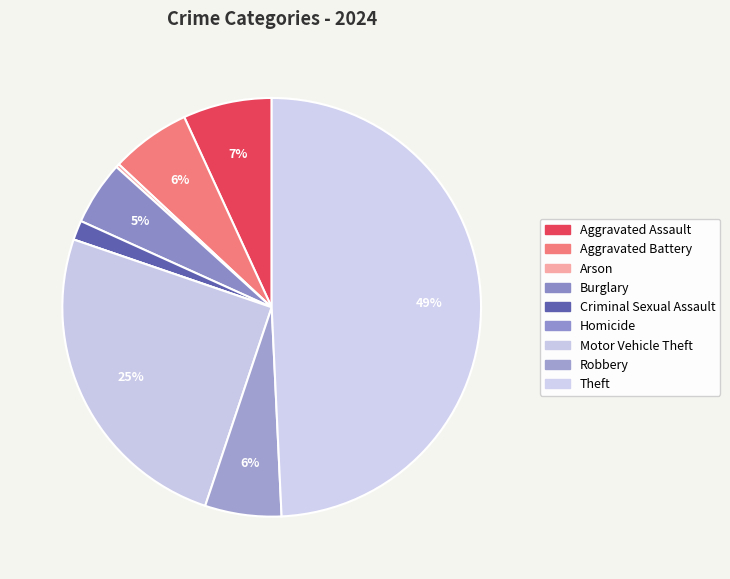

Which has a higher value, Arson or Aggravated Battery?

Aggravated Battery